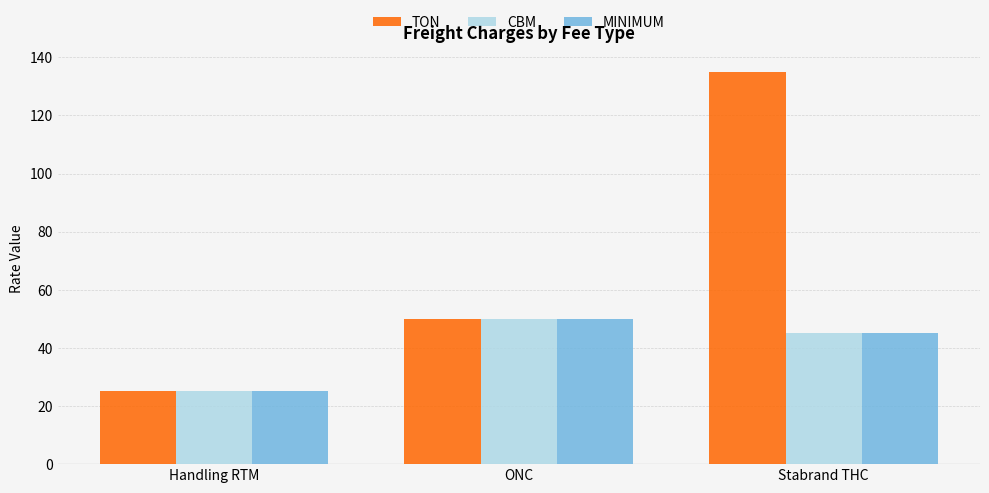

How many bars are there in each group?

3